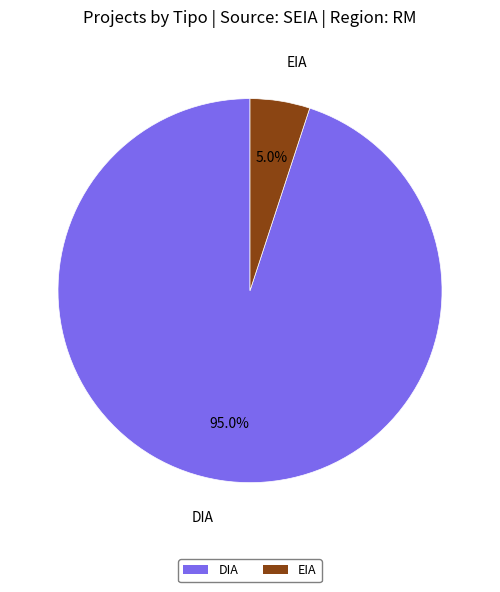

What portion of the pie excludes EIA?

95.0%